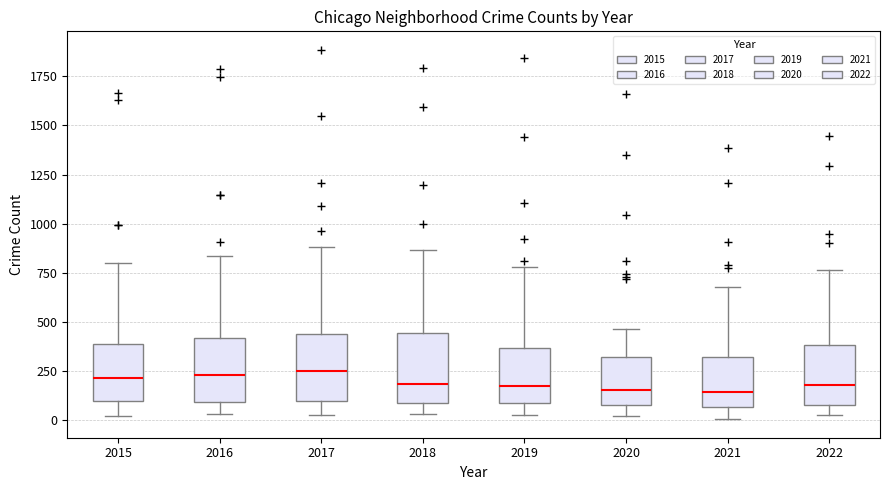

Reading left to right, transcribe this box plot: for each box, give where its median line is, the range the box spans, and where its two whiskers end, as read against the y-axis. The values are not printed on the chart, so give them approximately, as read against the axis.

2015: median 200, box 100 to 400, whiskers 0 to 800
2016: median 250, box 100 to 400, whiskers 50 to 850
2017: median 250, box 100 to 450, whiskers 50 to 900
2018: median 200, box 100 to 450, whiskers 50 to 850
2019: median 150, box 100 to 350, whiskers 0 to 800
2020: median 150, box 100 to 300, whiskers 0 to 450
2021: median 150, box 50 to 300, whiskers 0 to 700
2022: median 200, box 50 to 400, whiskers 50 (just below the box's lower edge) to 750